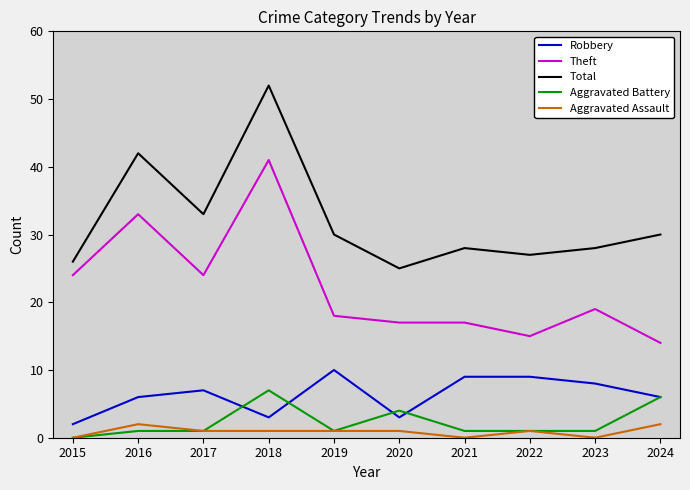

The Total series shows 43 at 2020. True or false?

False